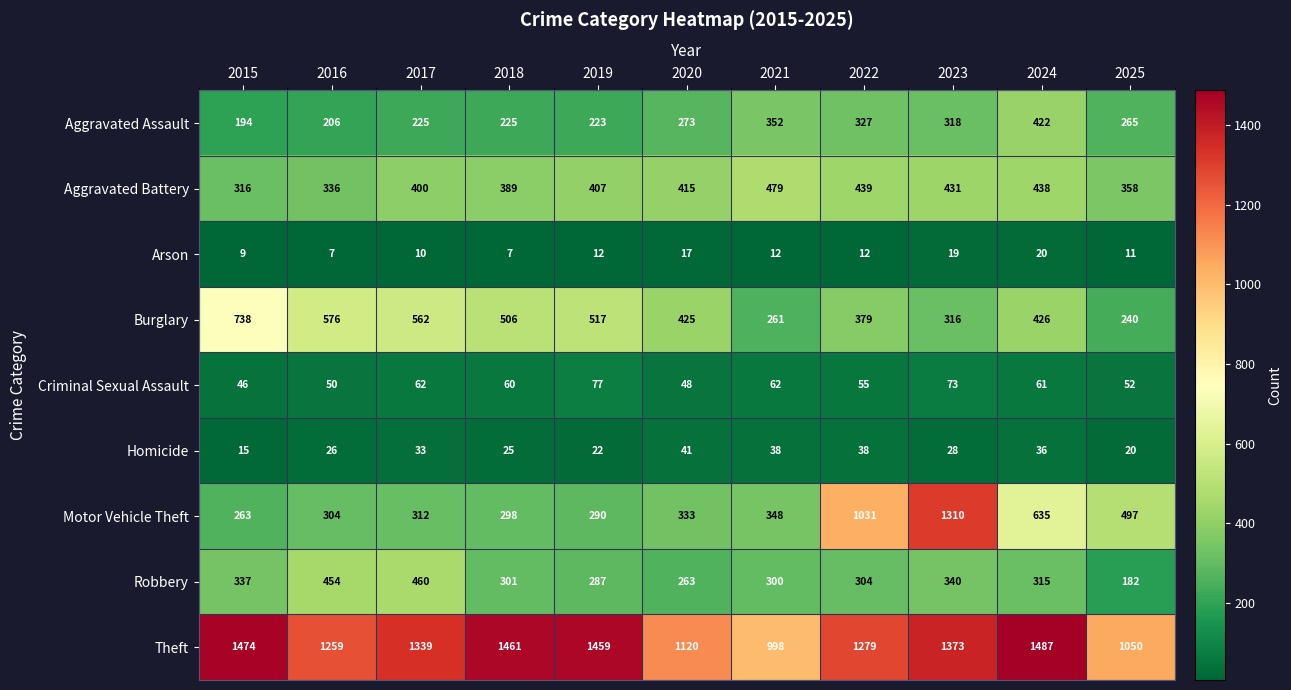

What is the difference between the second highest and second lowest values in the Robbery series?

191